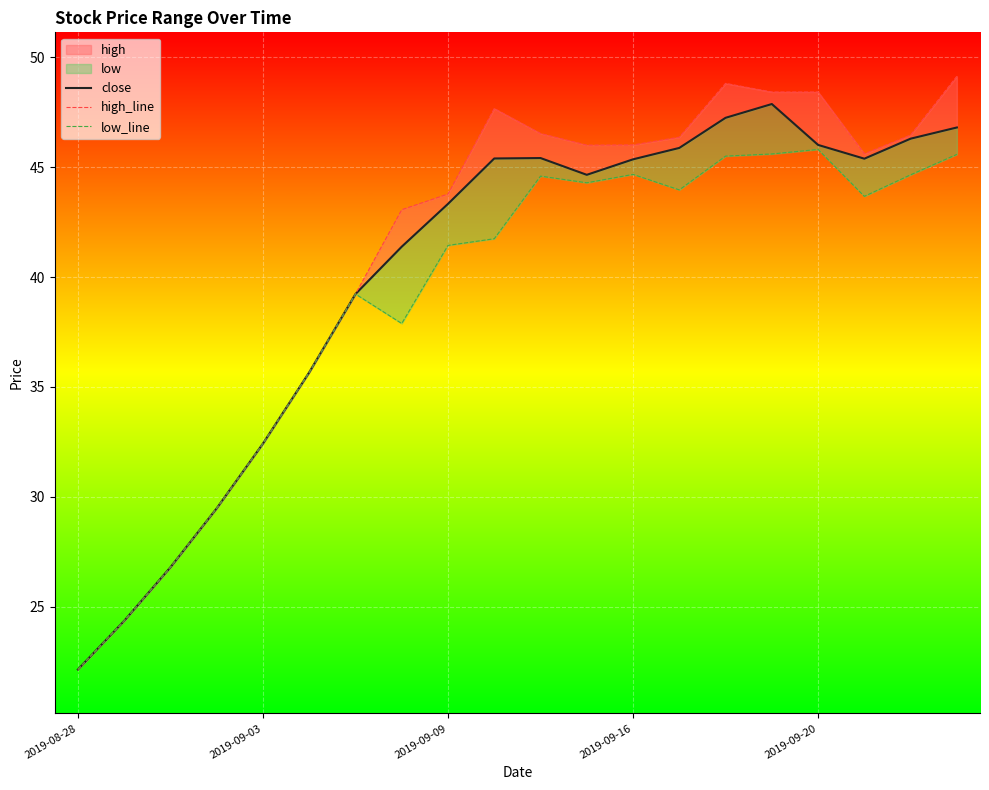

What is the spread (max minus min) of values at 11?

1.7